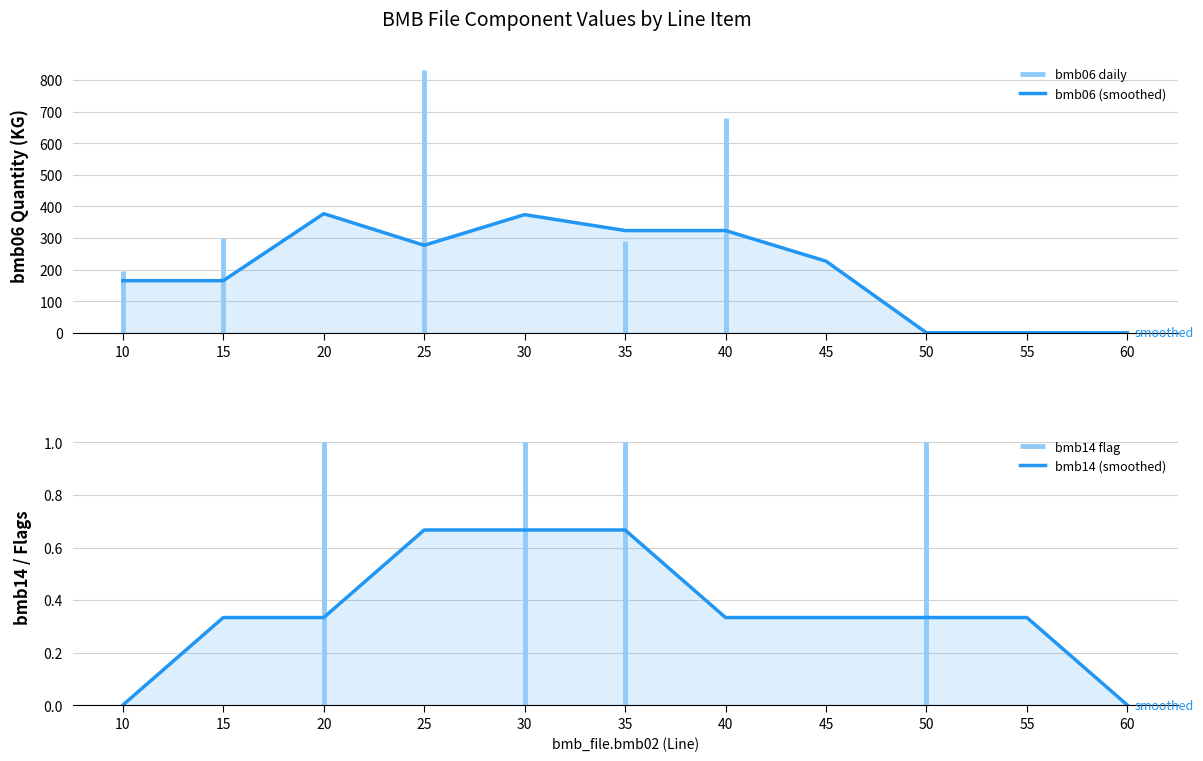

List the series in order of their peak value, highest first.

bmb06 (smoothed), bmb14 (smoothed)